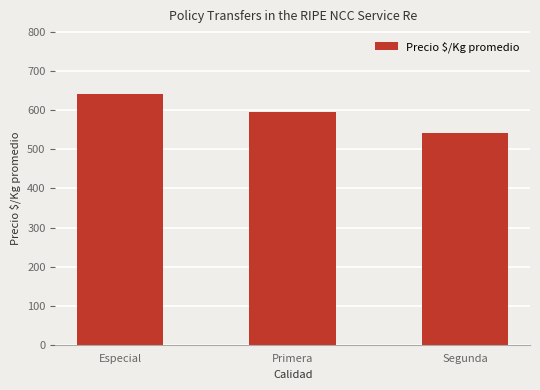

What is the ratio of the value at Especial to the value at Primera?

1.1